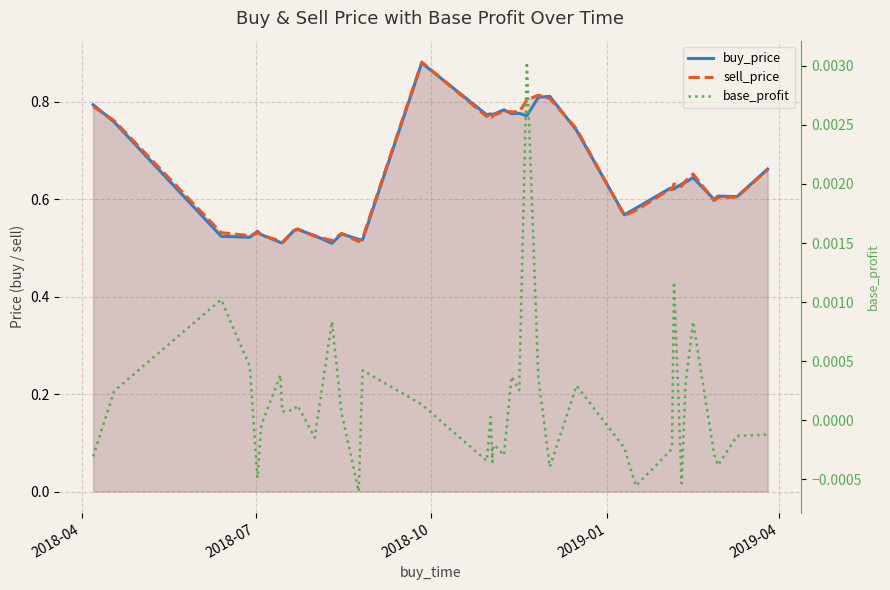

How many lines are shown in the chart?

3